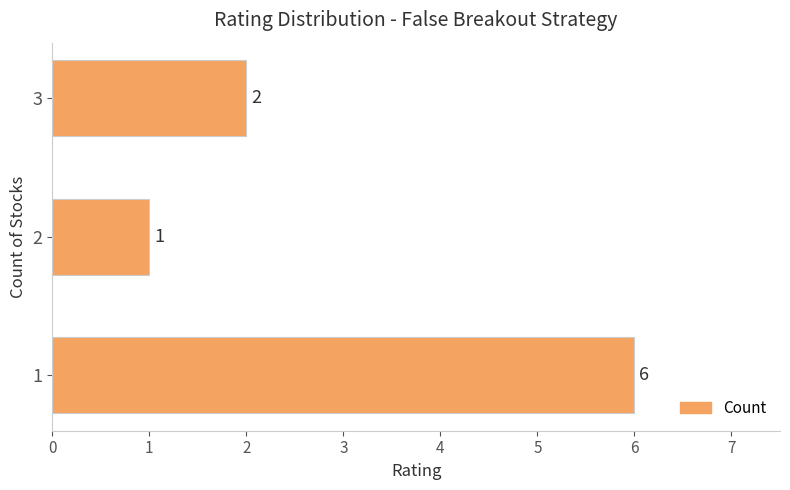

The value at 2 is 0. True or false?

False